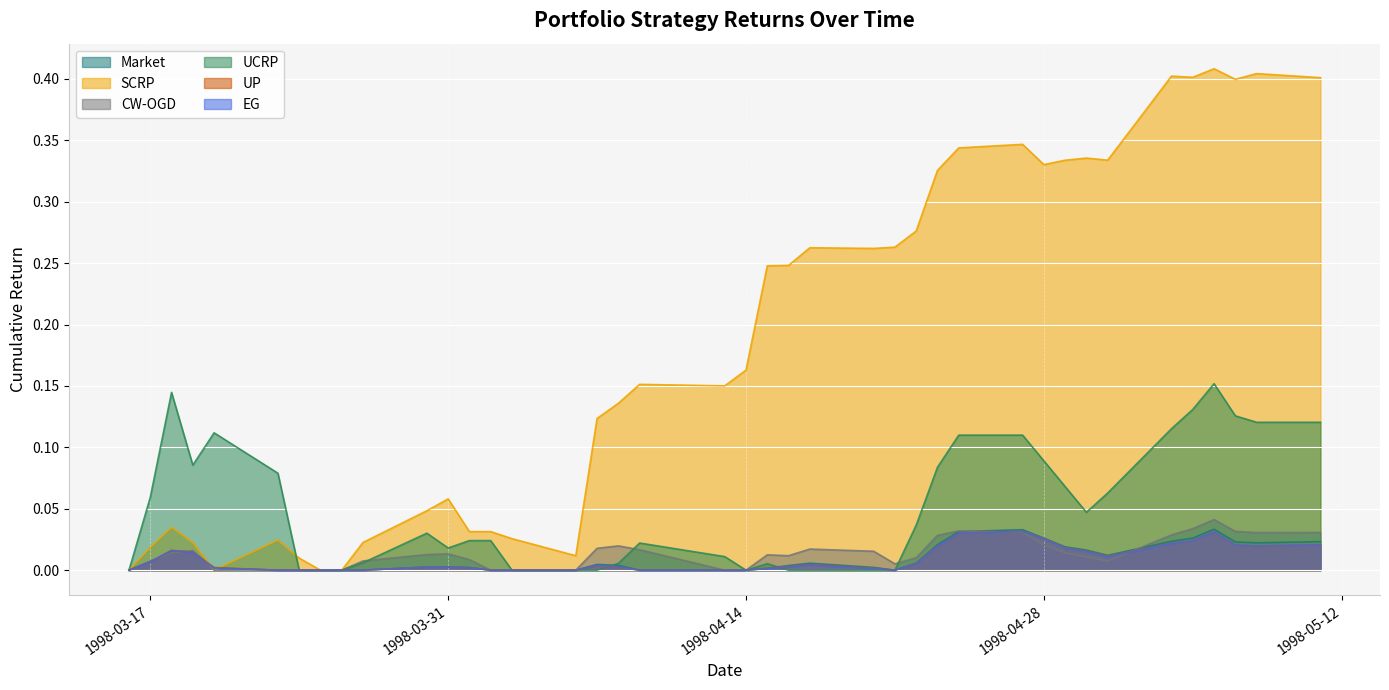

How many series are shown in this chart?

6